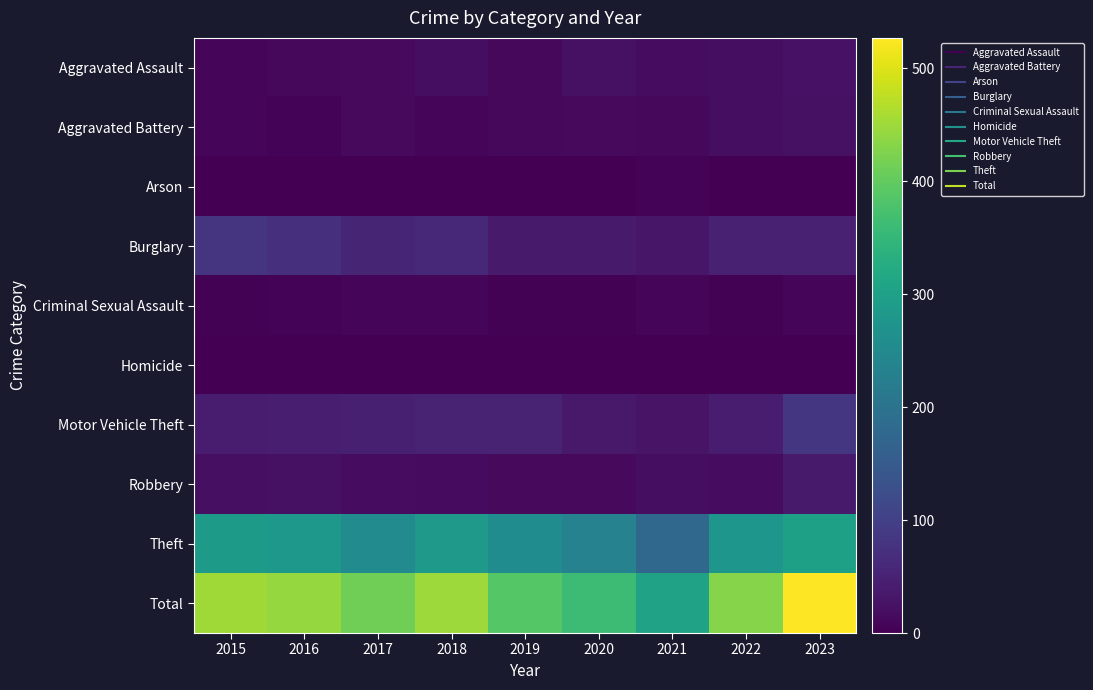

What is the total value across all series at 2020?

724